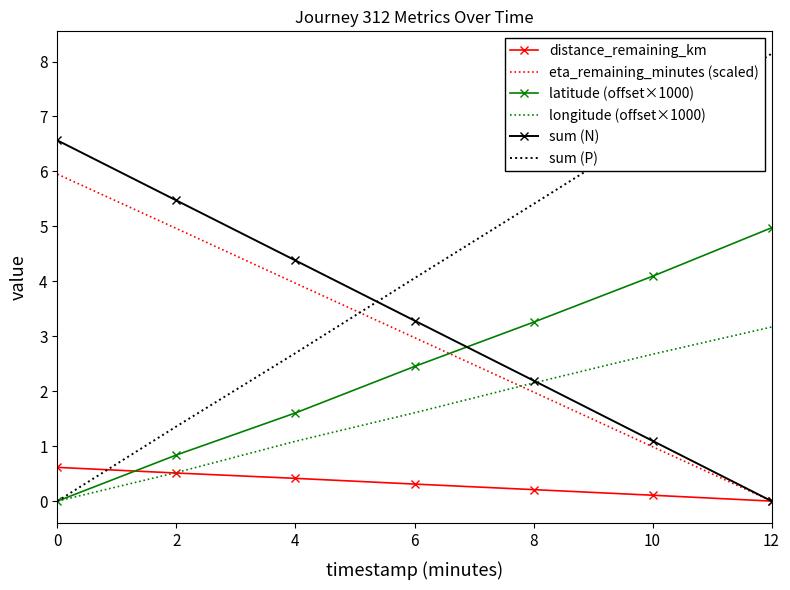

What is the difference between the latitude (offset×1000) values at 2 and 12?

4.1